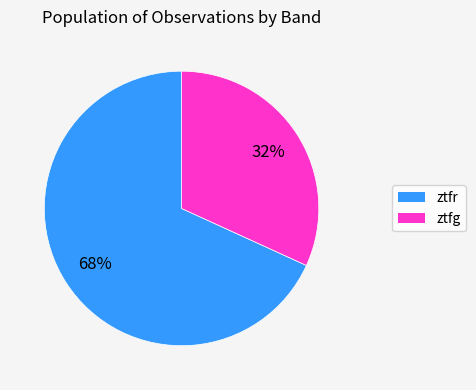

How many segments does this pie chart have?

2